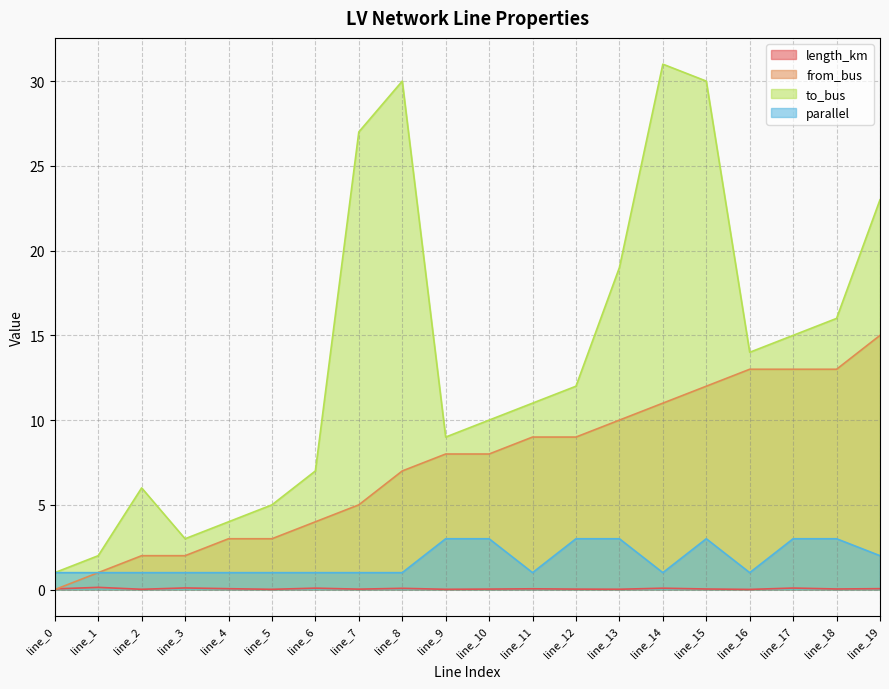

What is the difference between the length_km values at line_16 and line_6?

0.1